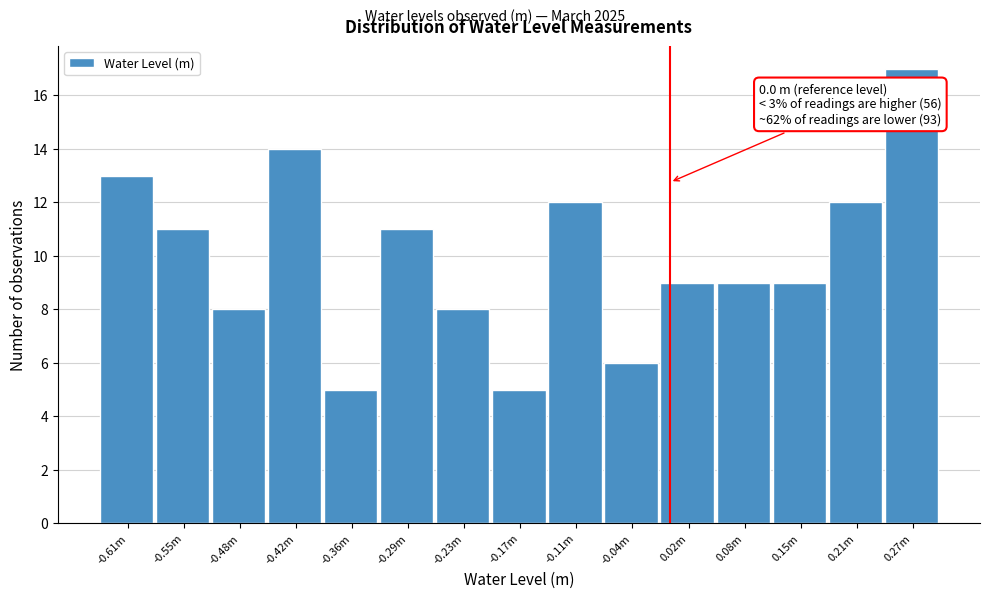

Reading right to left, transcribe all the data shown in this chart.

0.27m=17	0.21m=12	0.15m=9	0.08m=9	0.02m=9	-0.04m=6	-0.11m=12	-0.17m=5	-0.23m=8	-0.29m=11	-0.36m=5	-0.42m=14	-0.48m=8	-0.55m=11	-0.61m=13